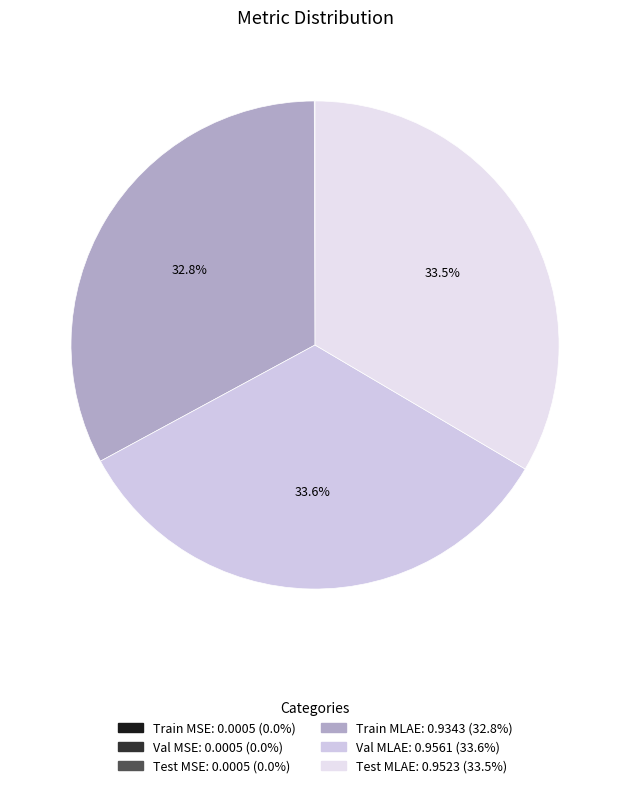

How many slices are in this pie chart?

6